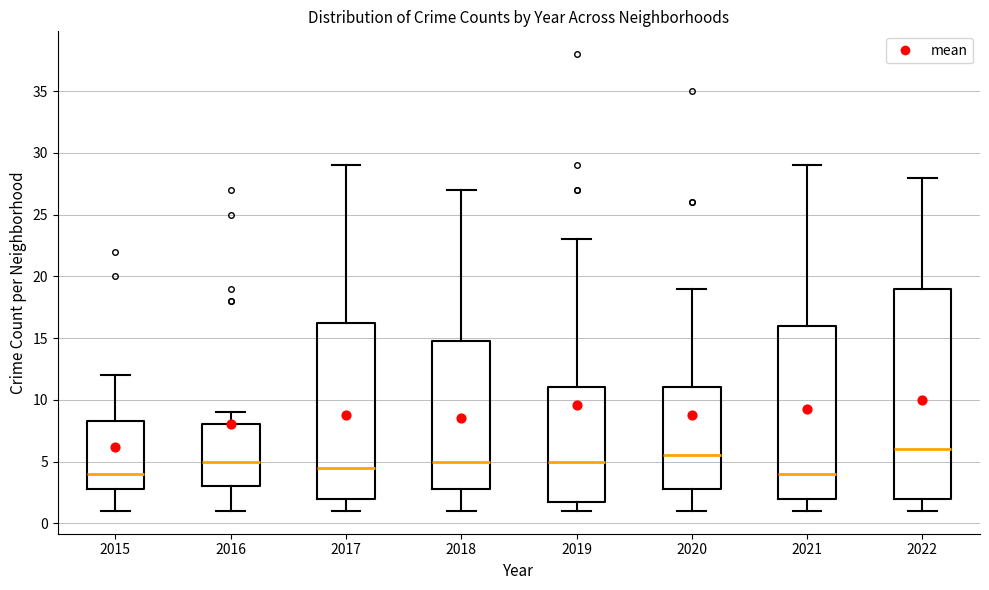

Reading left to right, transcribe this box plot: for each box, give where its median line is, the range the box spans, and where its two whiskers end, as read against the y-axis. The values are not printed on the chart, so give them approximately, as read against the axis.

2015: median 4.0, box 3.0 to 8.5, whiskers 1.0 to 12.0
2016: median 5.0, box 3.0 to 8.0, whiskers 1.0 to 9.0
2017: median 4.5, box 2.0 to 16.5, whiskers 1.0 to 29.0
2018: median 5.0, box 3.0 to 15.0, whiskers 1.0 to 27.0
2019: median 5.0, box 2.0 to 11.0, whiskers 1.0 to 23.0
2020: median 5.5, box 3.0 to 11.0, whiskers 1.0 to 19.0
2021: median 4.0, box 2.0 to 16.0, whiskers 1.0 to 29.0
2022: median 6.0, box 2.0 to 19.0, whiskers 1.0 to 28.0